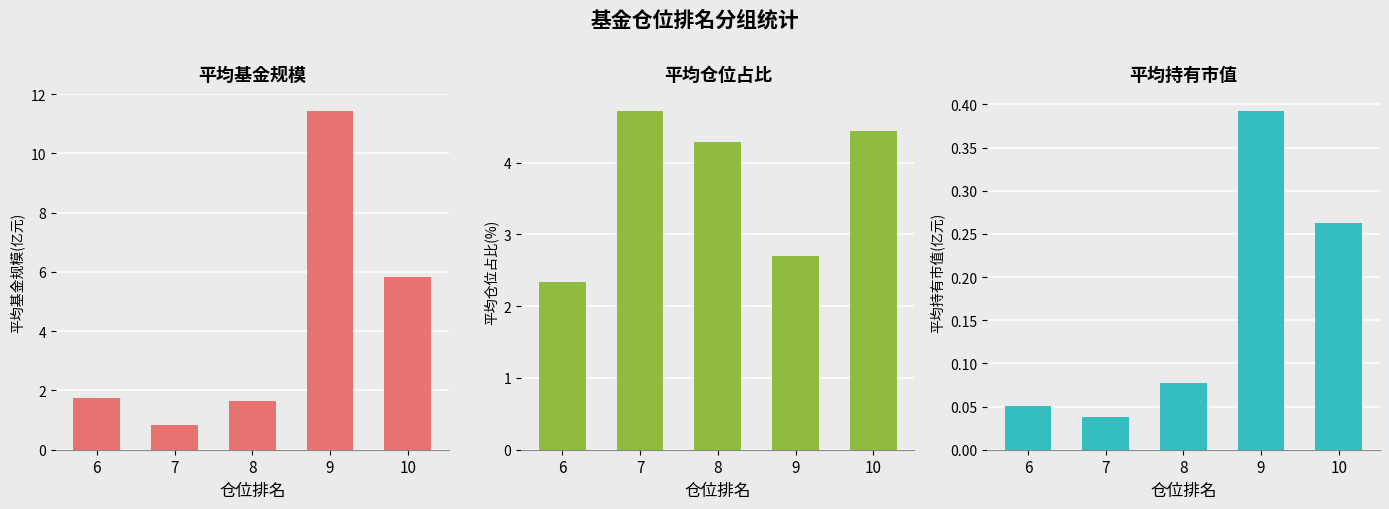

The 平均持有市值(亿元) series shows 0.1 at 8. True or false?

False